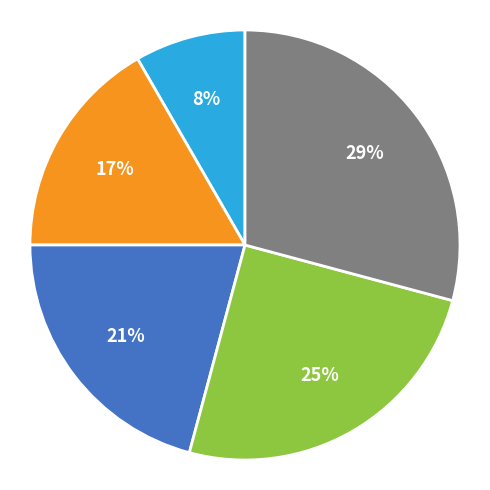

Does any single category account for the majority?

No